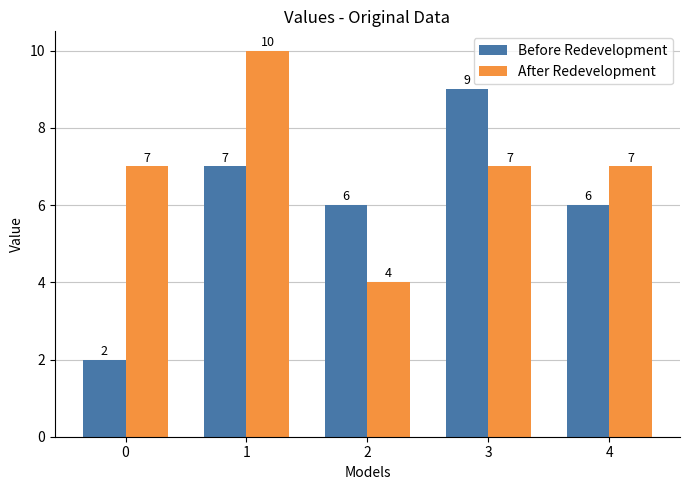

What is the smallest value displayed?

2